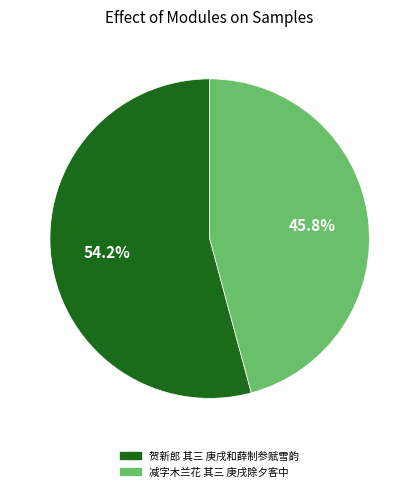

How many segments does this pie chart have?

2